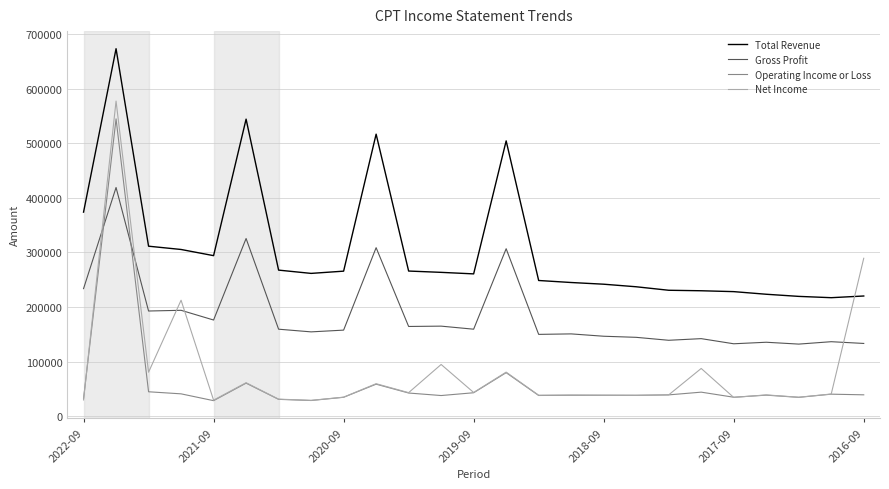

What is the difference between the maximum and minimum values in the Net Income series?

548100